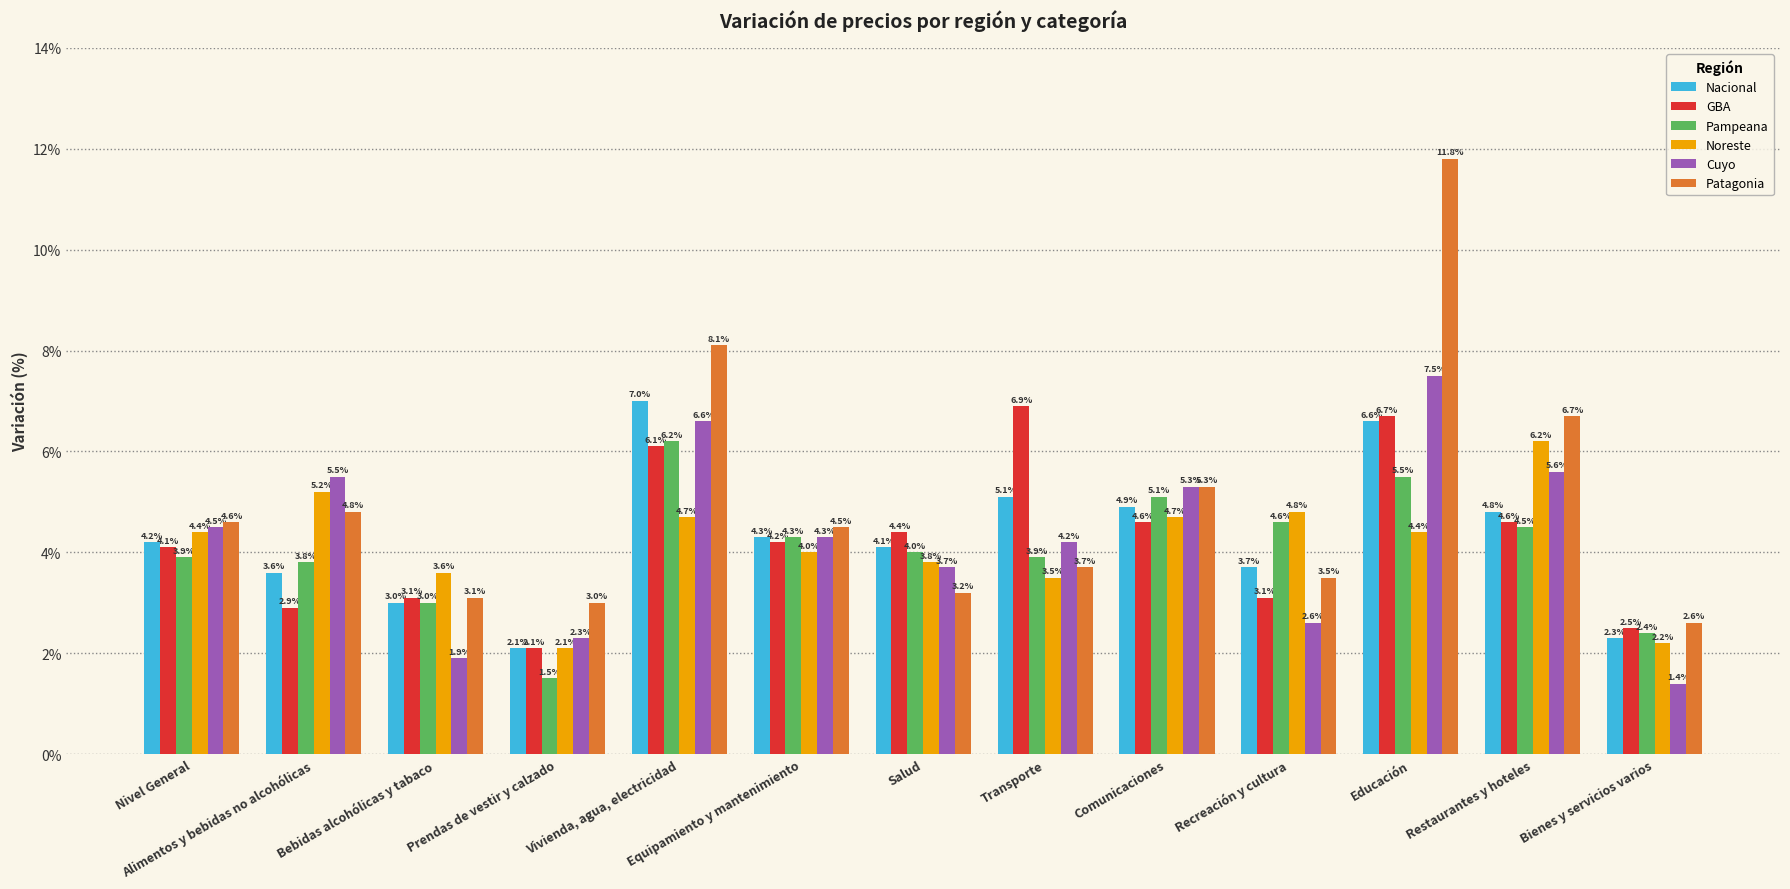

How many bars are there in total?

78